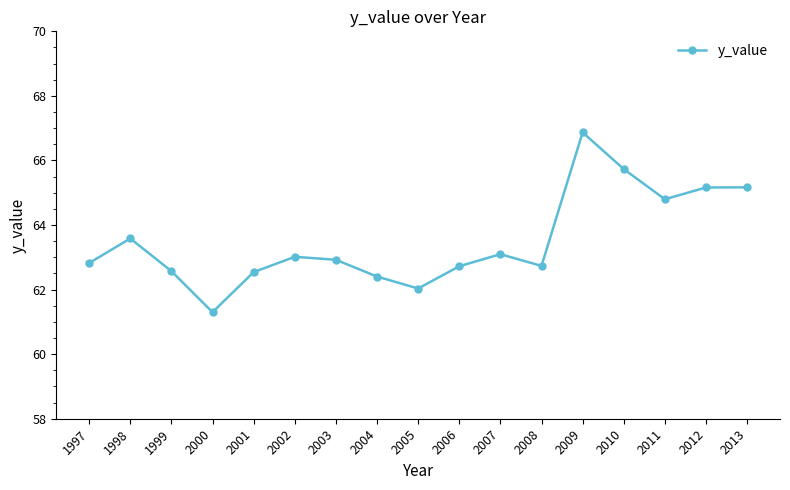

Is this an area chart (filled region under the line)?

No